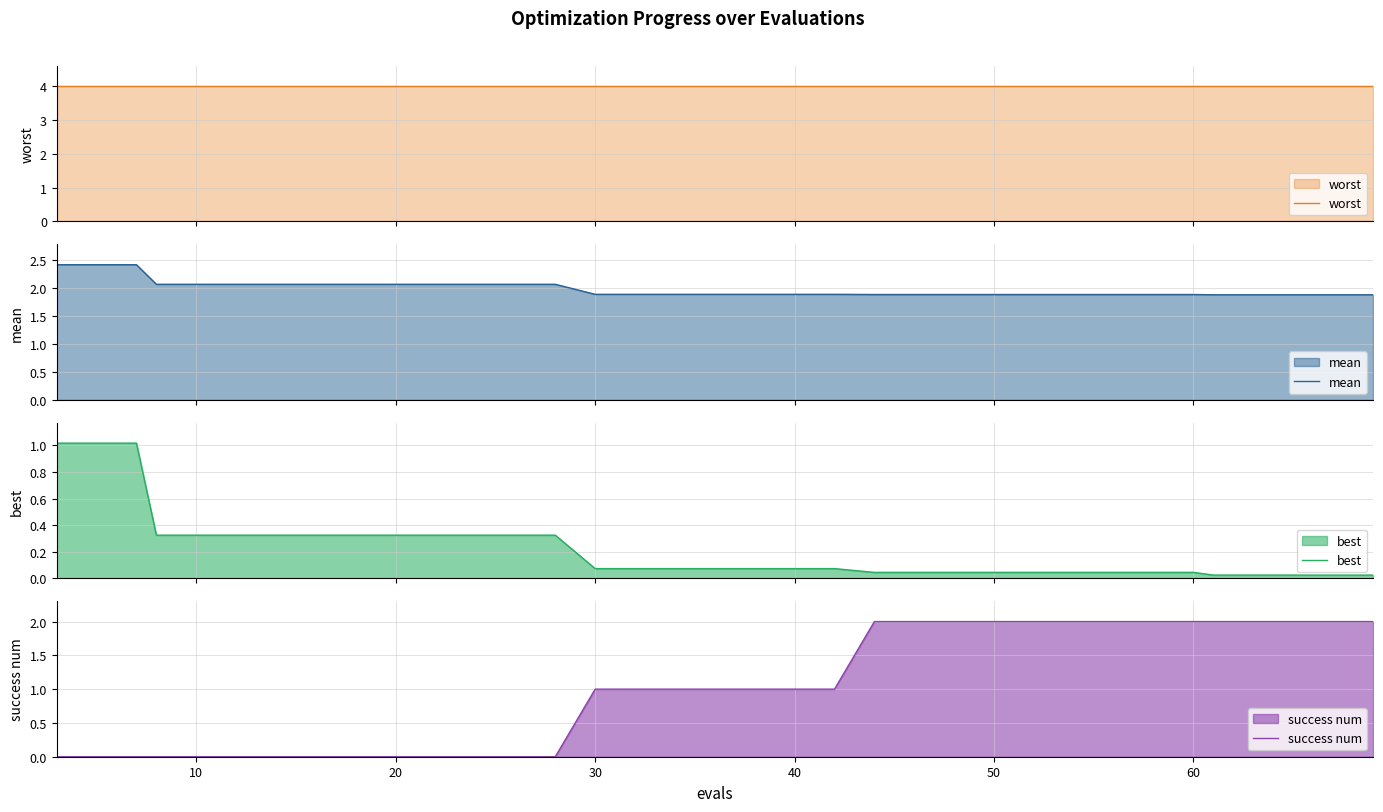

The value of success num at 60 is 3. True or false?

False